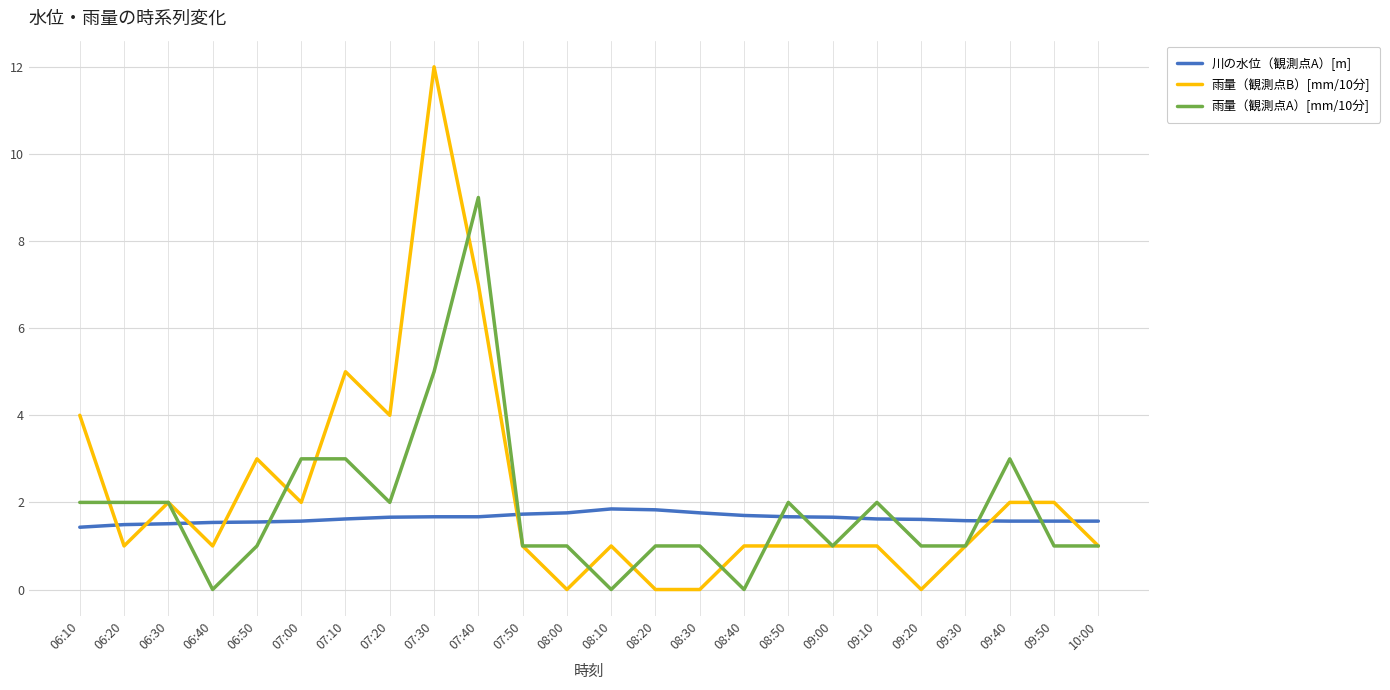

Rank the series at 07:00 from lowest to highest value.

川の水位（観測点A）[m], 雨量（観測点B）[mm/10分], 雨量（観測点A）[mm/10分]